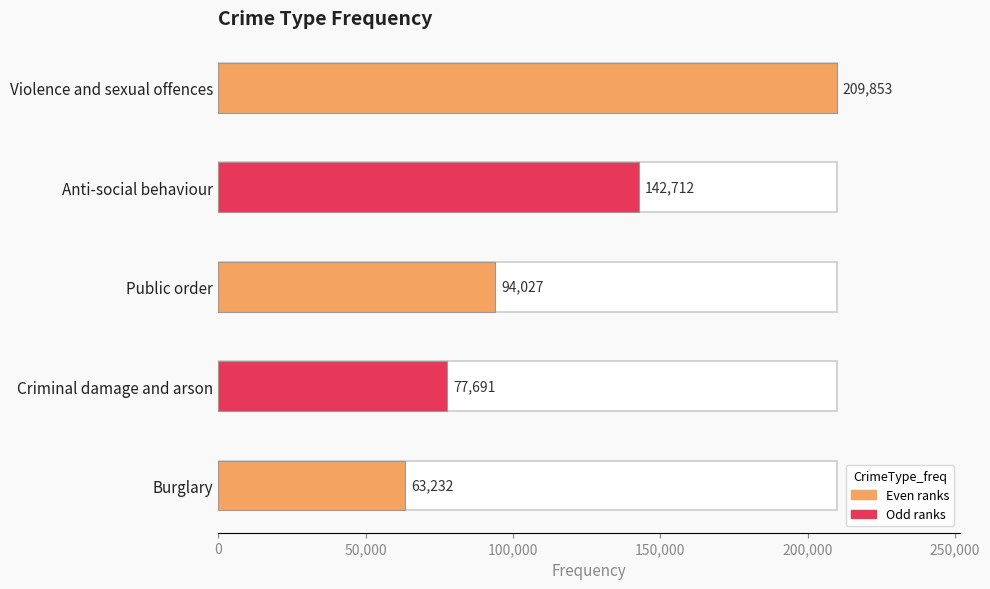

Reading left to right, list all the values displayed in this chart.

Violence and sexual offences=209853	Anti-social behaviour=142712	Public order=94027	Criminal damage and arson=77691	Burglary=63232